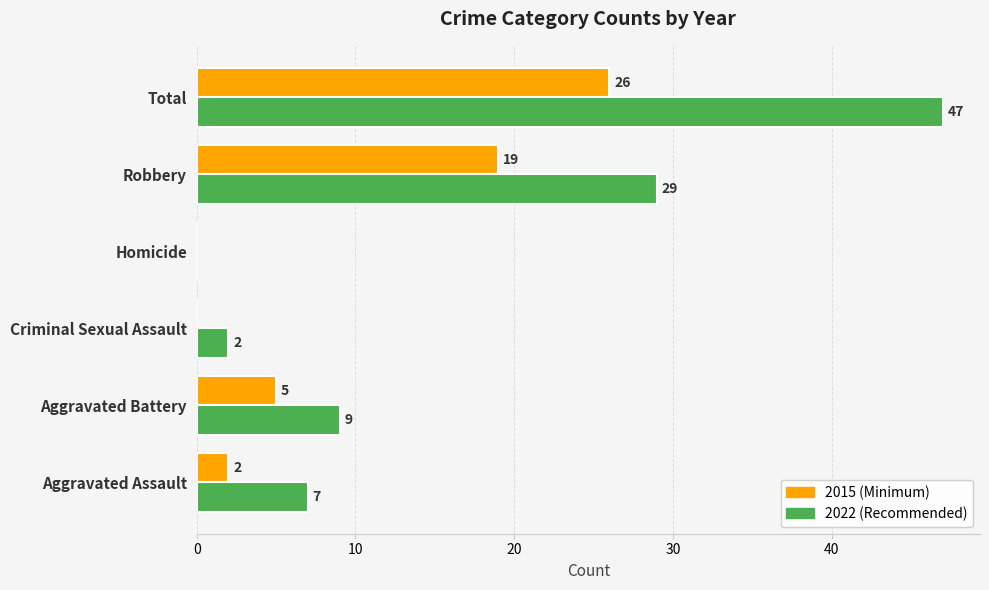

What is the maximum value shown in the chart?

47